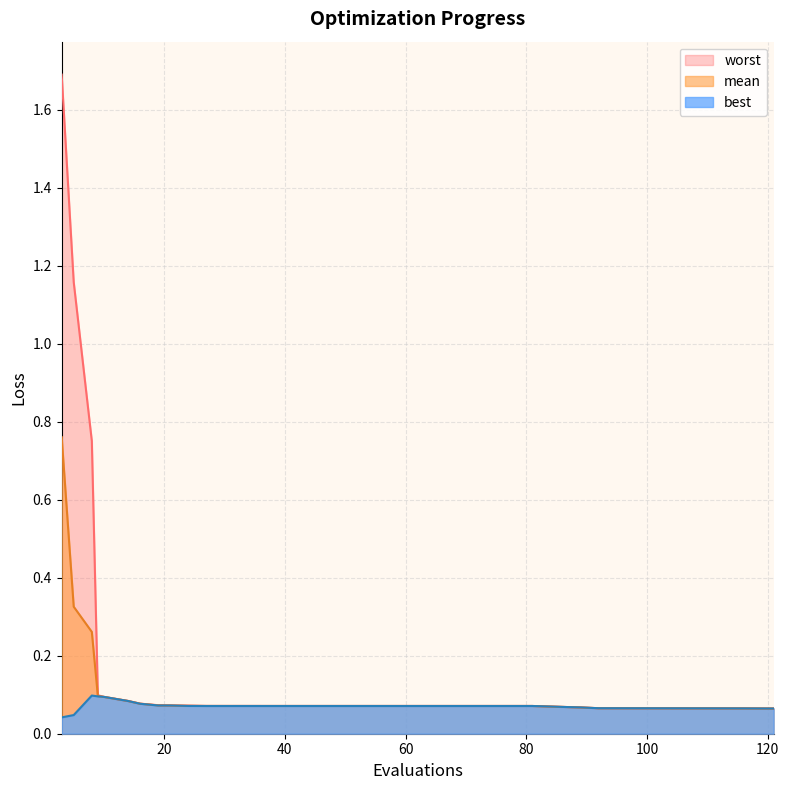

At how many categories does at least one series exceed 1?

2